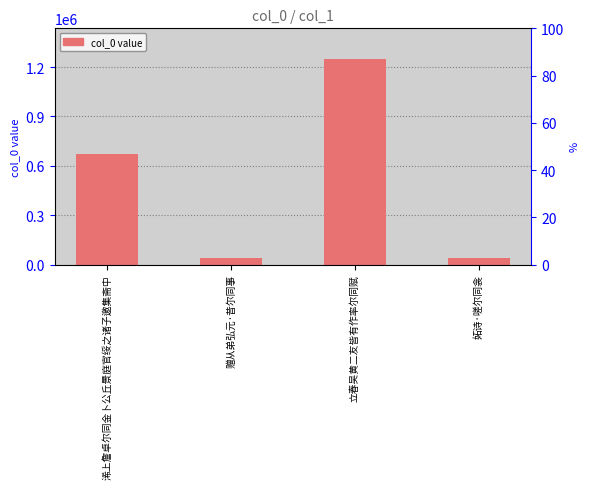

Rank the categories by value from lowest to highest.

妬诗·嗟尔同衾, 赠从弟弘元·昔尔同事, 浠上詹卓尔同金卜公丘景庭官绥之诸子邀集斋中, 立春吴黄二友皆有作率尔同赋